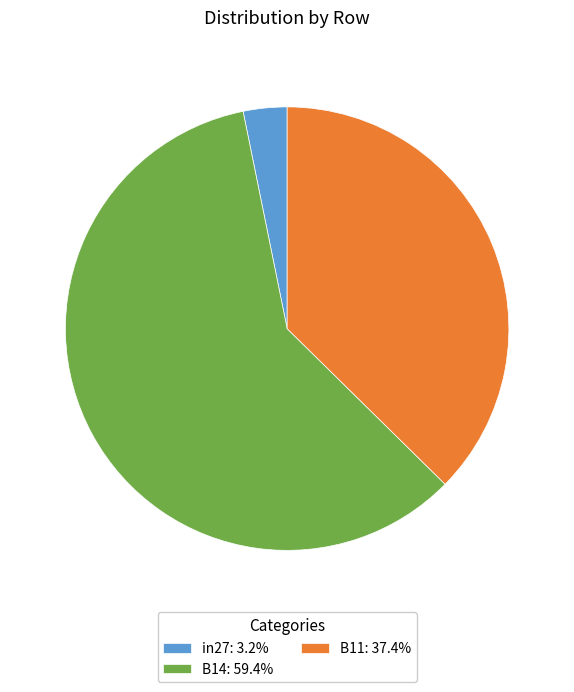

Is there a majority slice in this chart?

Yes